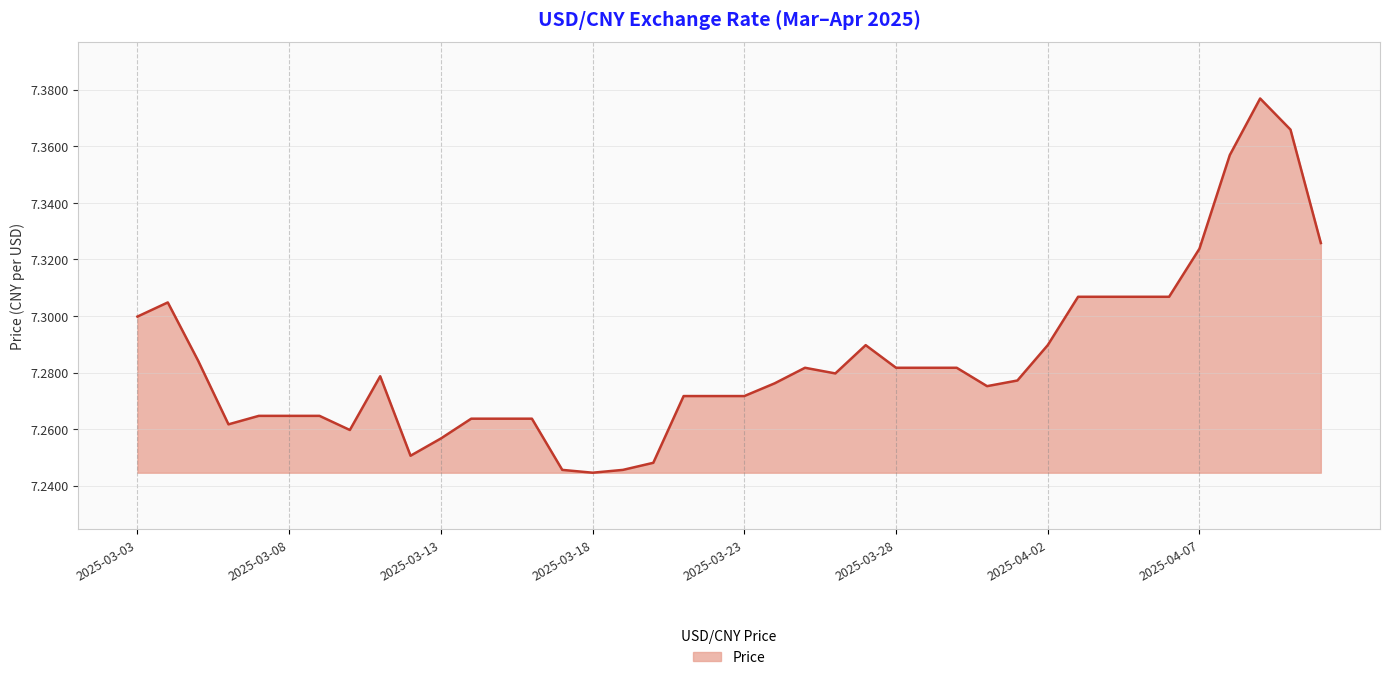

Does the chart have visible grid lines?

Yes